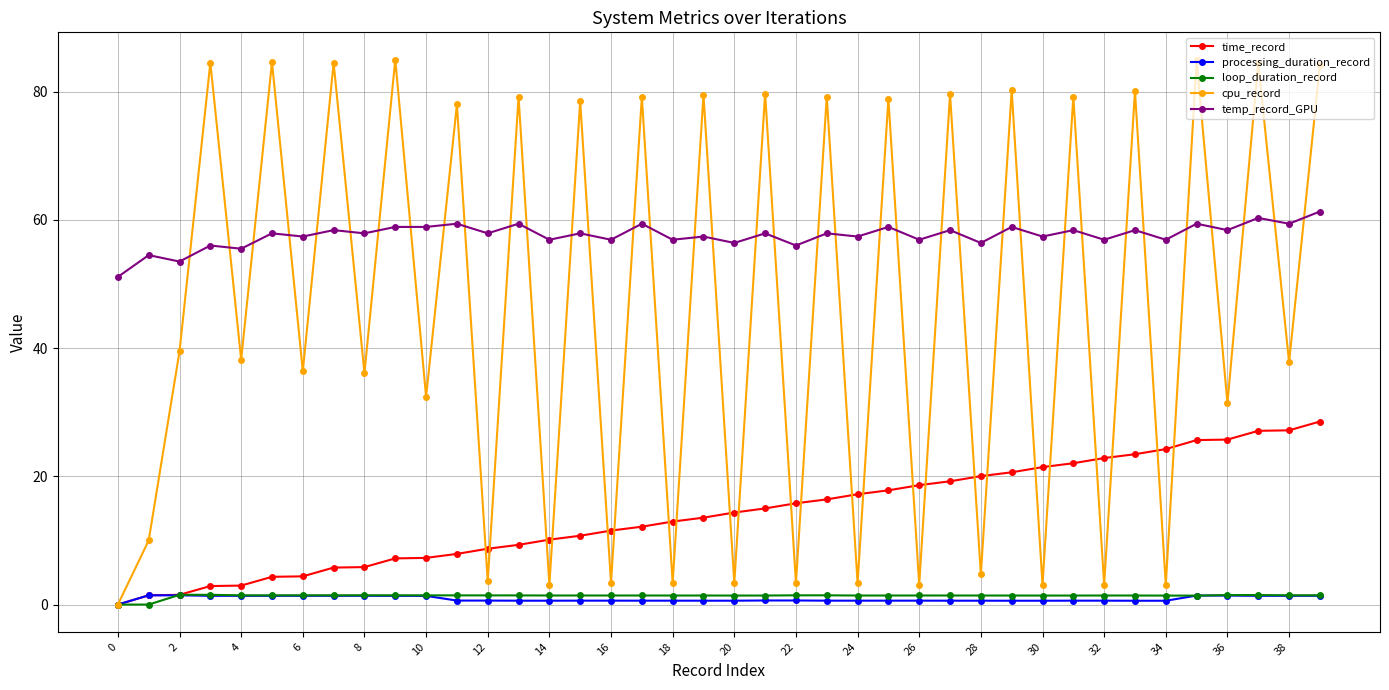

Does the chart have visible grid lines?

Yes